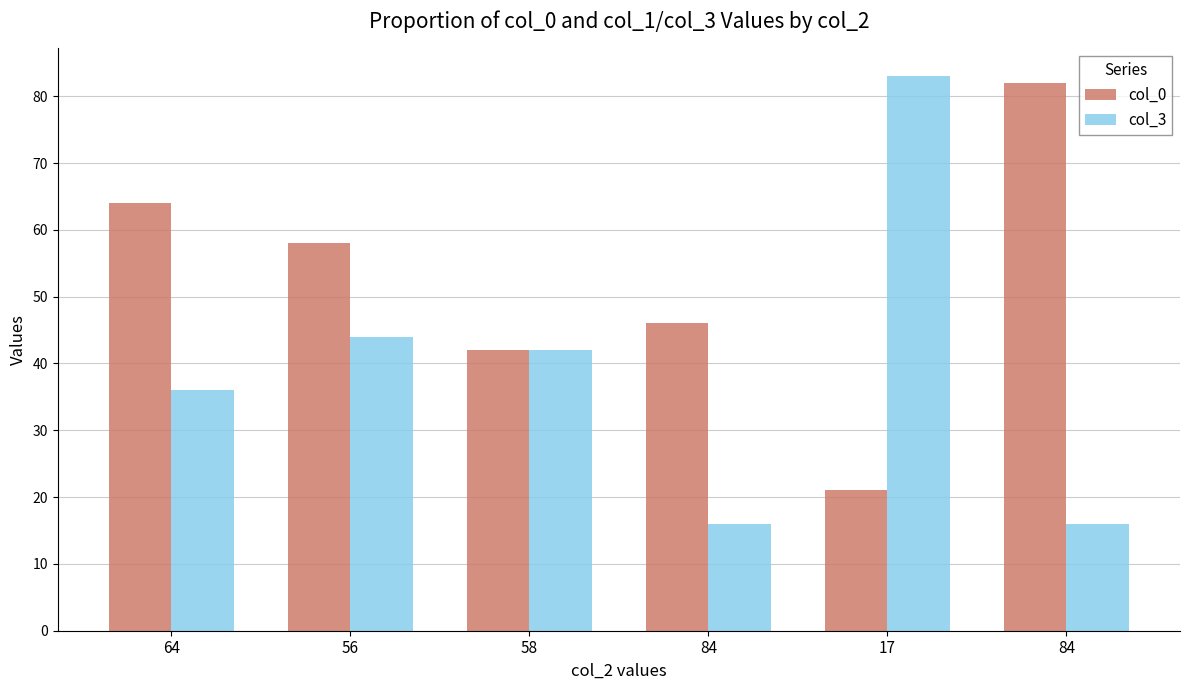

What are all the series names shown in the legend?

col_0, col_3